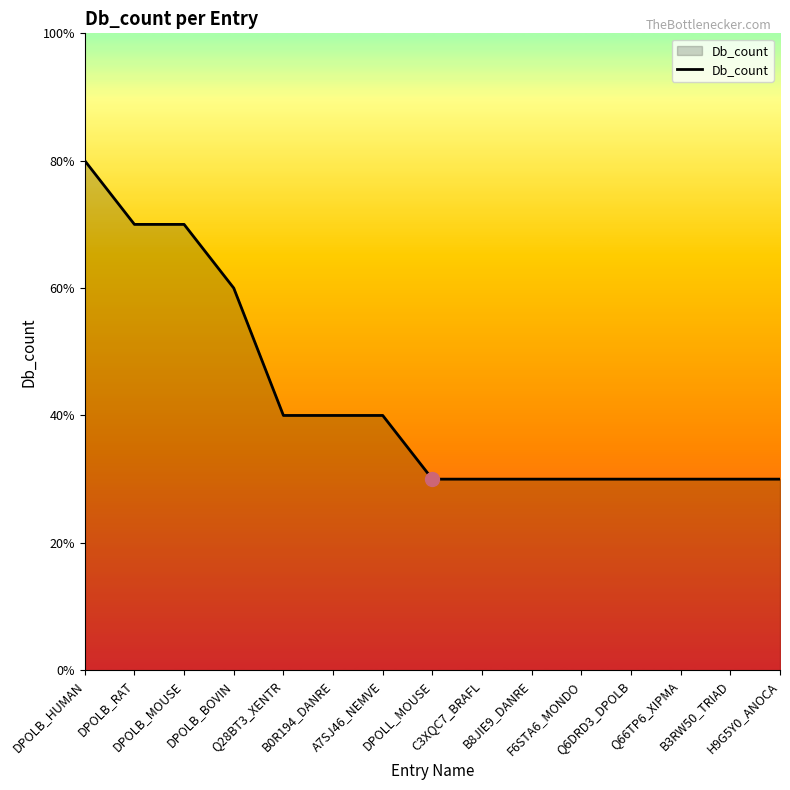

Does the chart display data point markers on the line(s)?

No